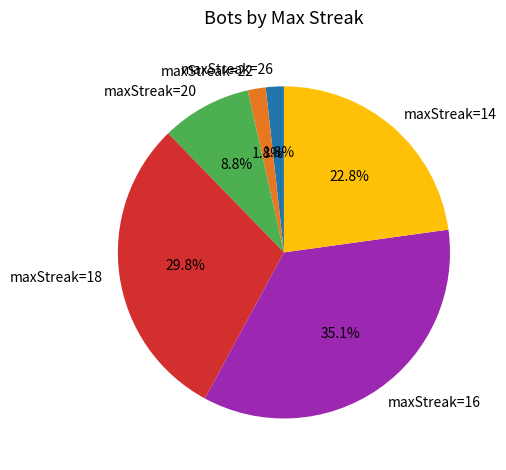

Which category has the biggest portion of the pie?

maxStreak=16